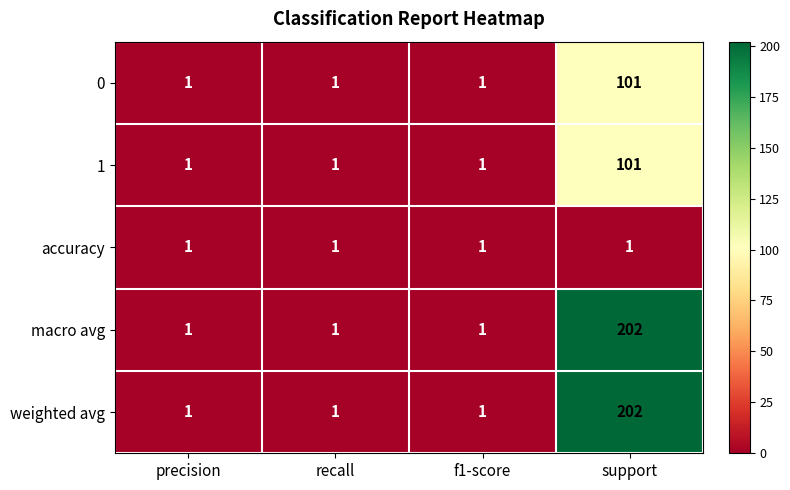

What is the maximum value shown in the chart?

202